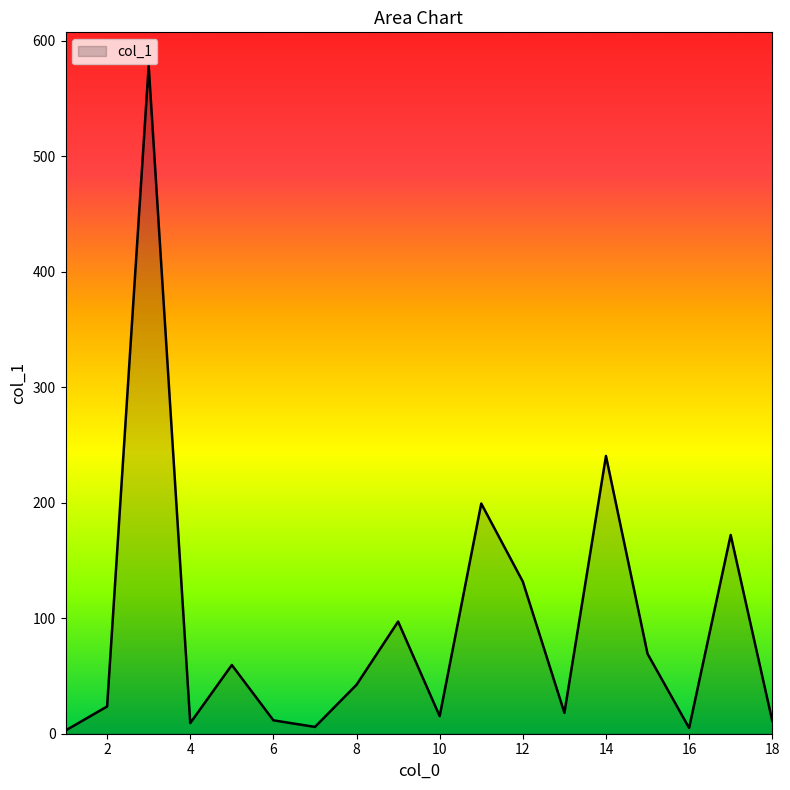

What is the difference between the maximum and minimum values?

575.6